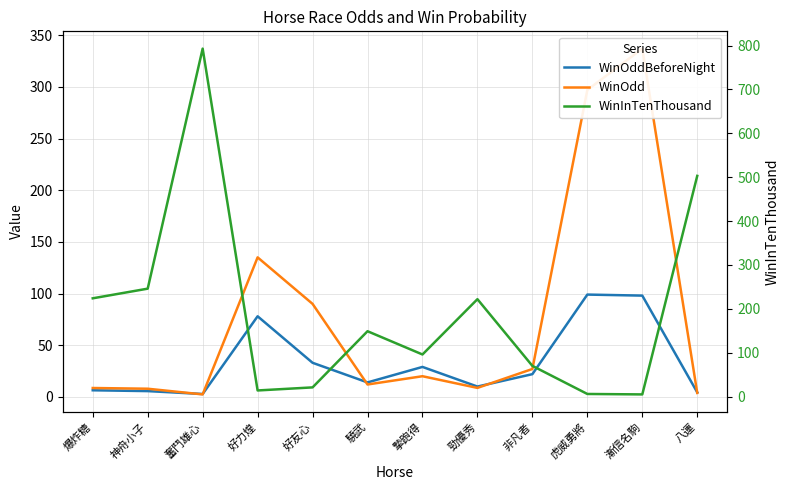

The WinOdd series shows 1.9 at 八運. True or false?

False